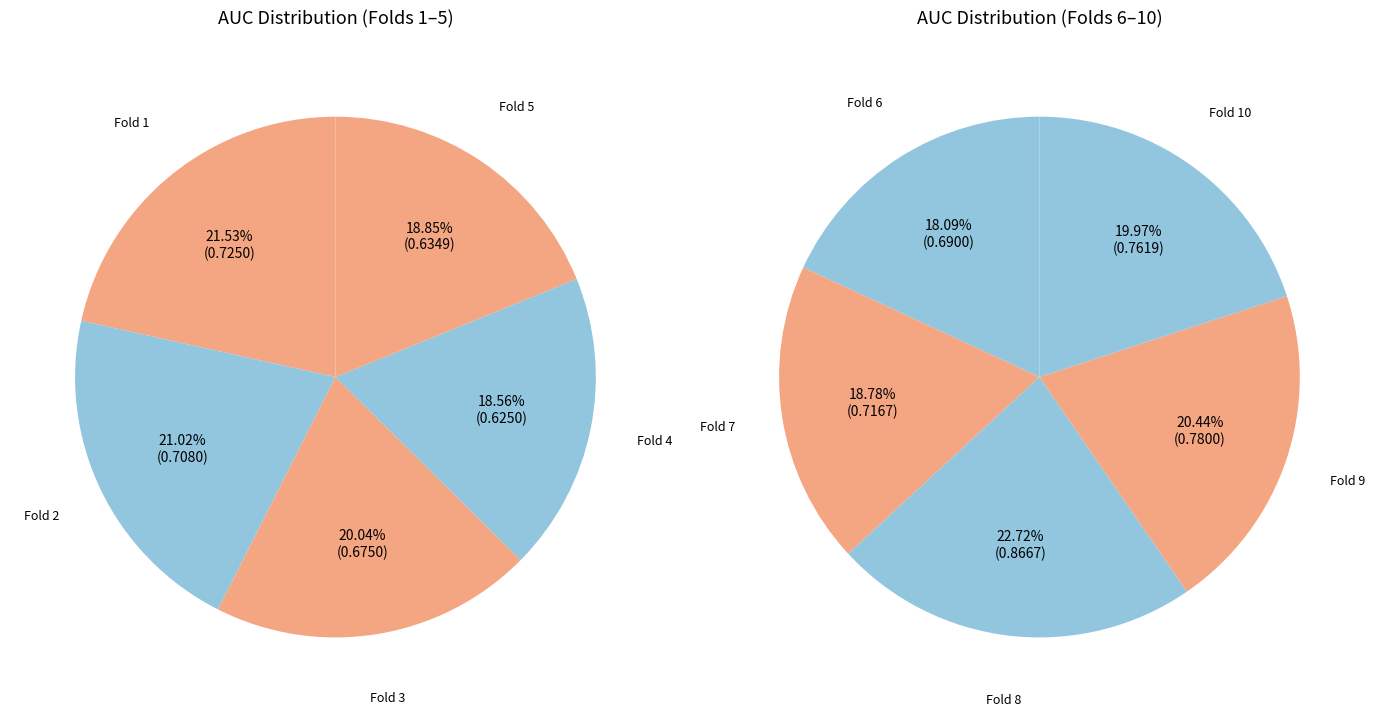

Does any single category account for the majority?

No